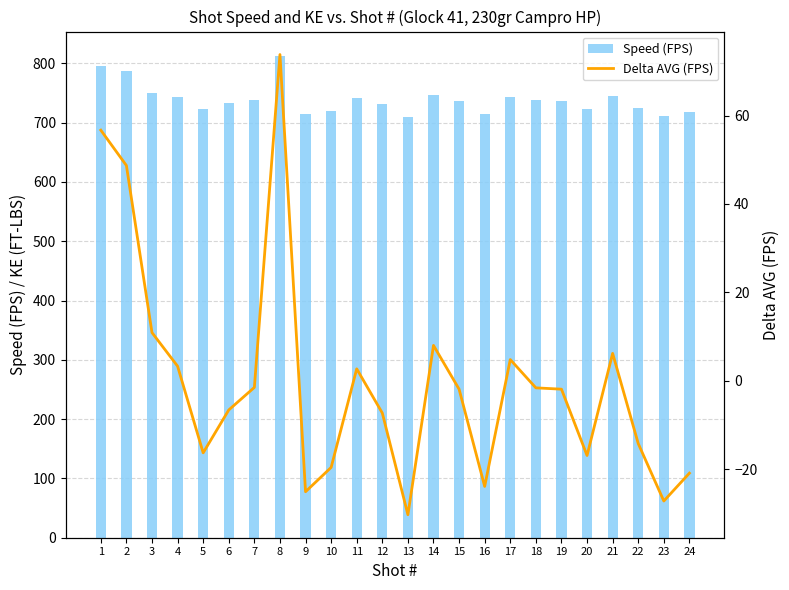

What is the total value across all series at 16?

691.5